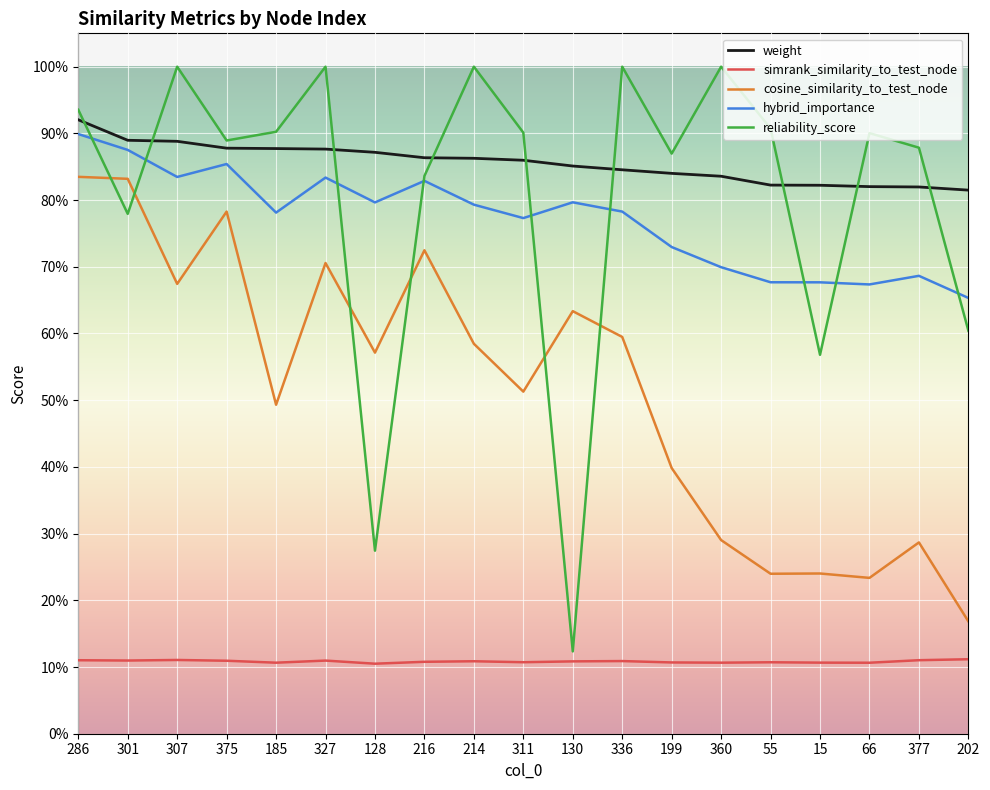

What is the greatest value displayed?

1.0